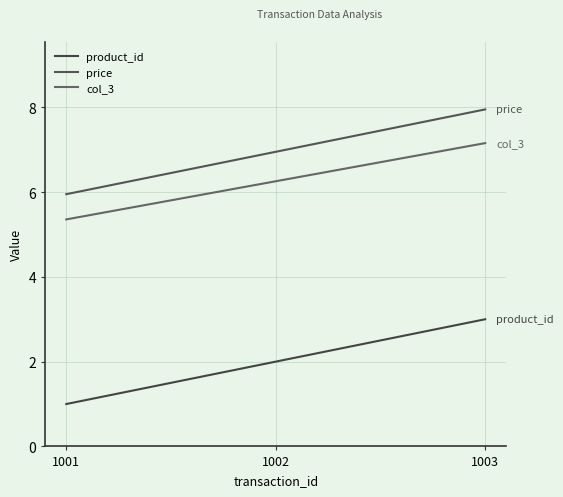

Between 1003 and 1001, which is larger?

1003